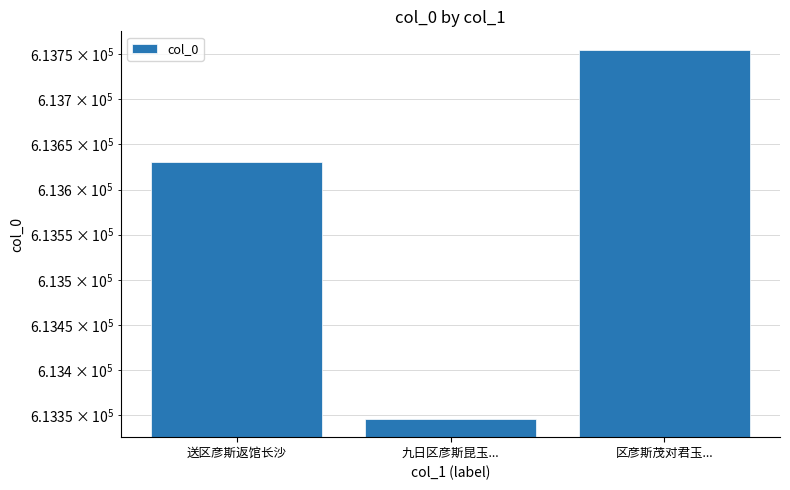

What is the difference between the values at 区彦斯茂对君玉... and 送区彦斯返馆长沙?

124